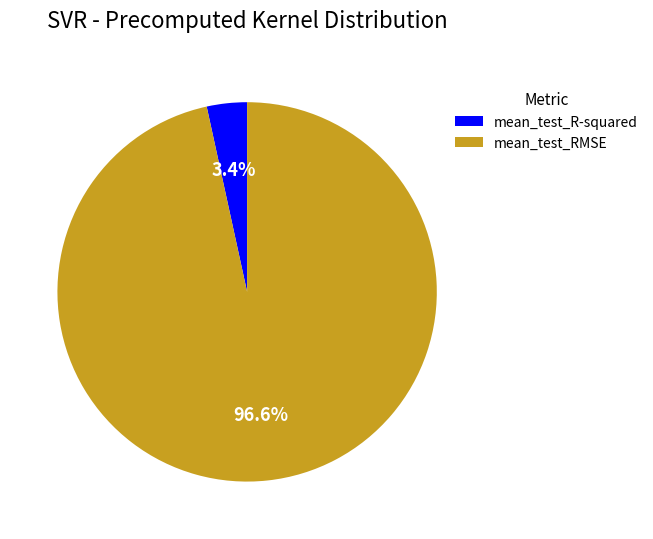

What percentage is the mean_test_R-squared slice, to the nearest percent?

3%